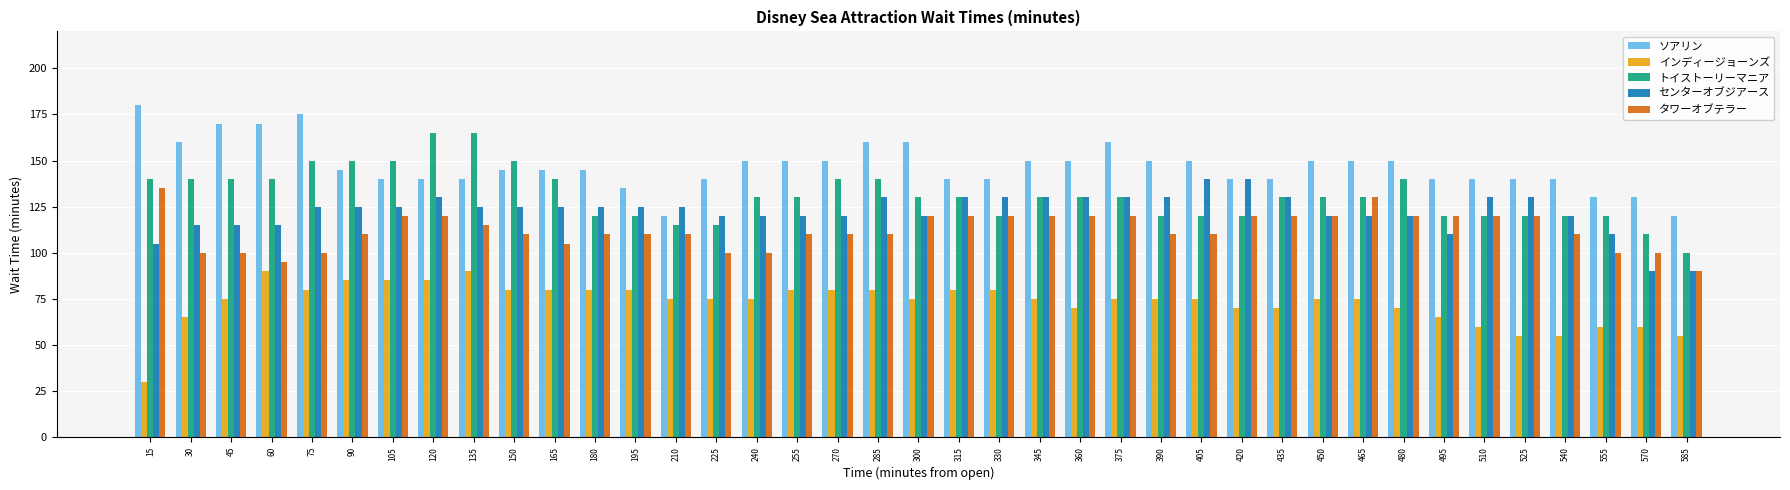

Which series has the largest range (max minus min)?

トイストーリーマニア